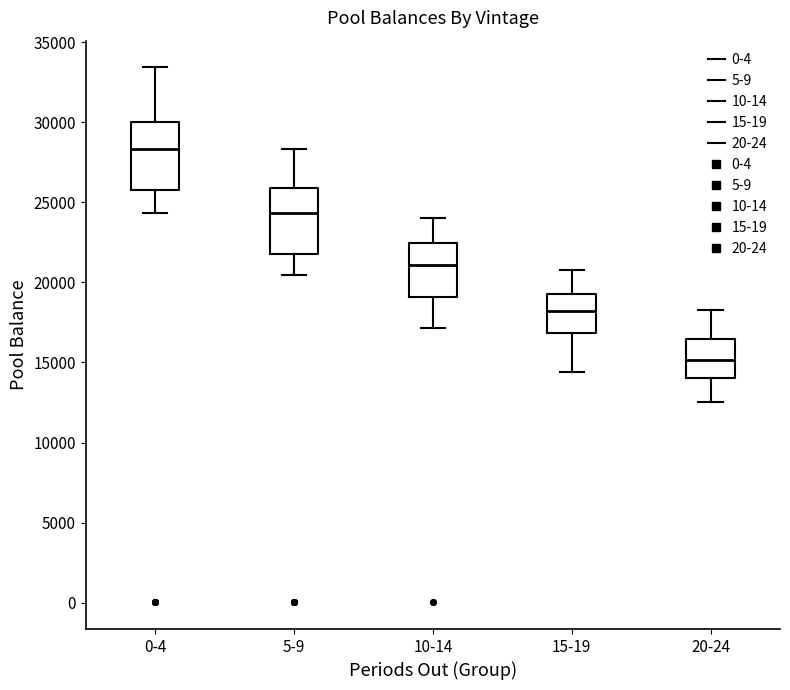

Where is the lower edge of the box for 10-14 on the y-axis? The values are not printed on the chart, so give them approximately, as read against the axis.

19000